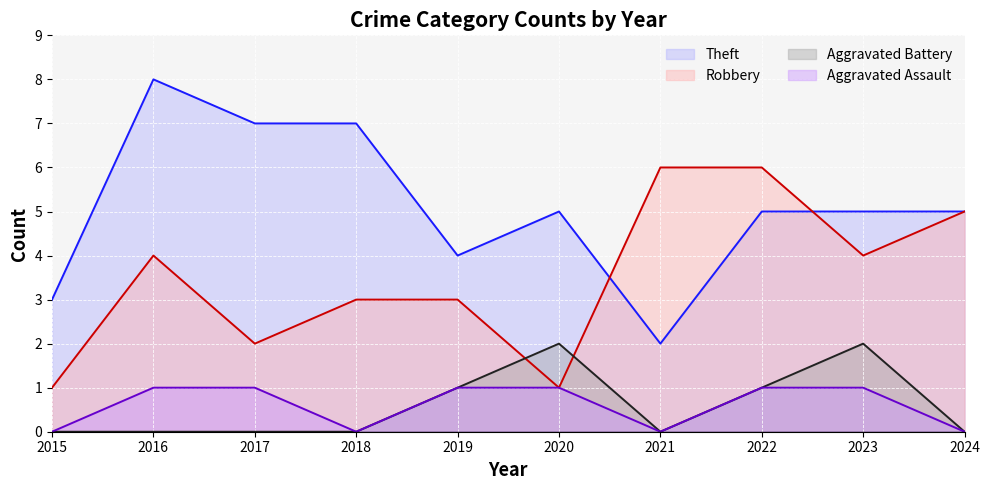

What is the difference between the maximum and minimum values in the Aggravated Battery series?

2